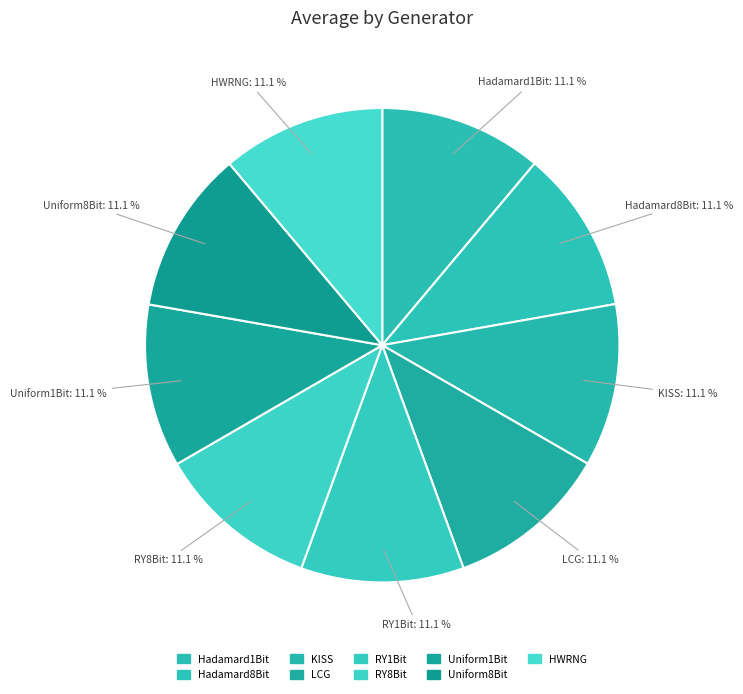

To the nearest percent, what is the combined percentage of Hadamard8Bit and HWRNG?

22%